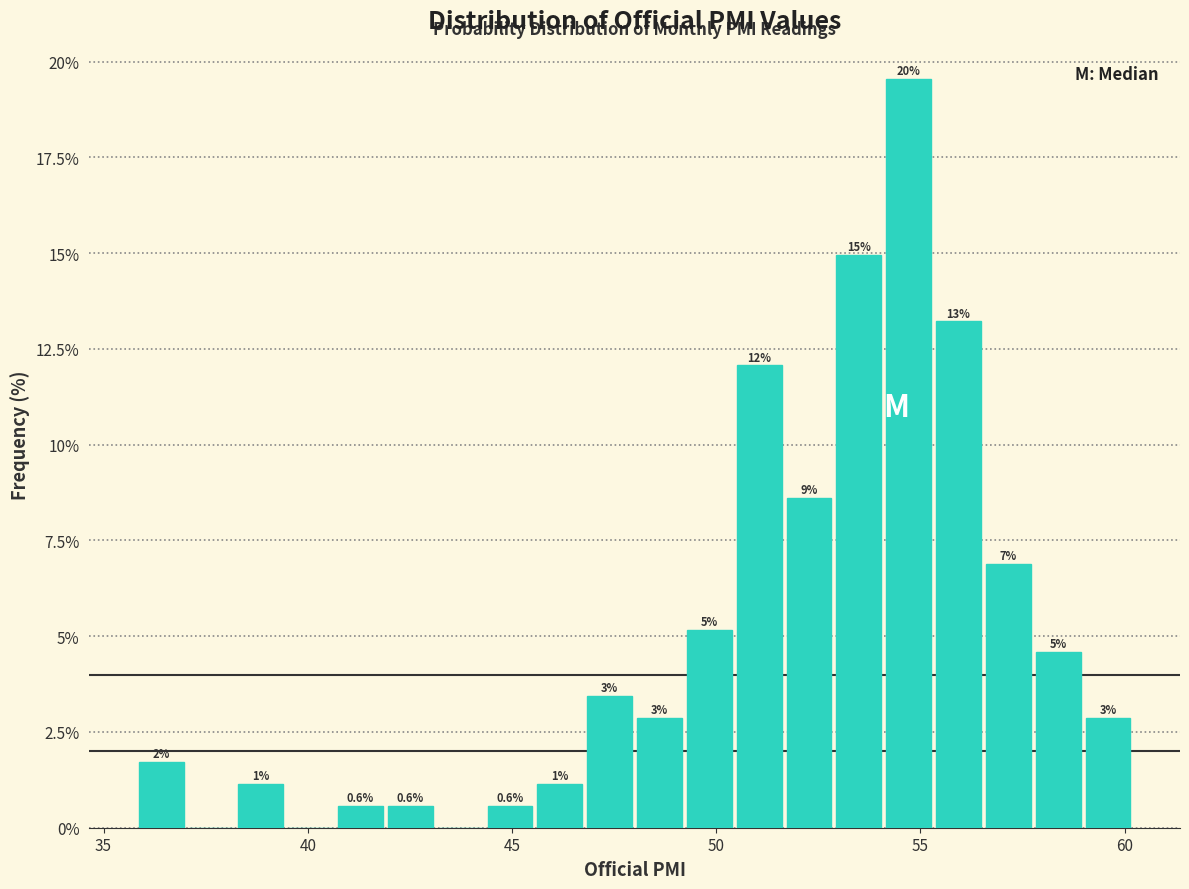

Around what value on the x-axis is the tallest bar? Give the approximate position of its centre, as read against the axis.

54.5